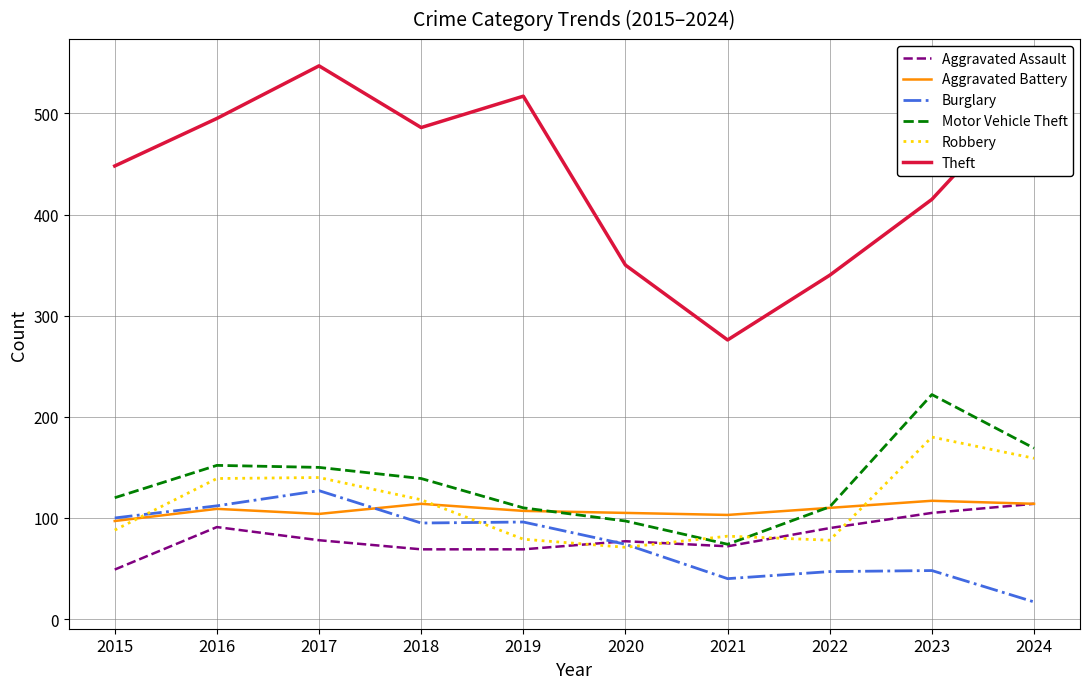

What is the approximate value of Robbery at 2024, to the nearest 10?

160